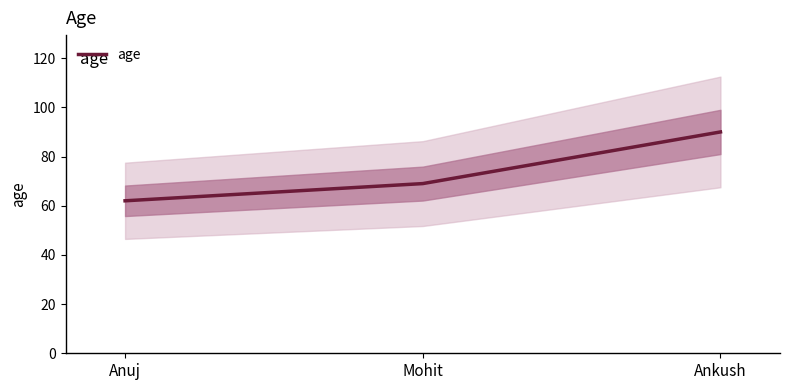

What is the approximate value at Anuj?

62